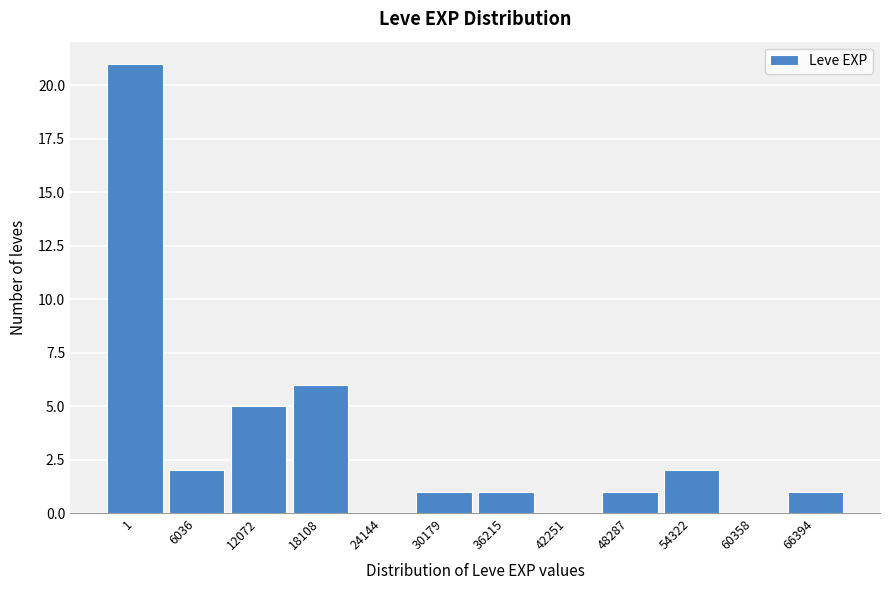

Reading left to right, what are all the values shown in this chart?

1=21	6036=2	12072=5	18108=6	24144=0	30179=1	36215=1	42251=0	48287=1	54322=2	60358=0	66394=1